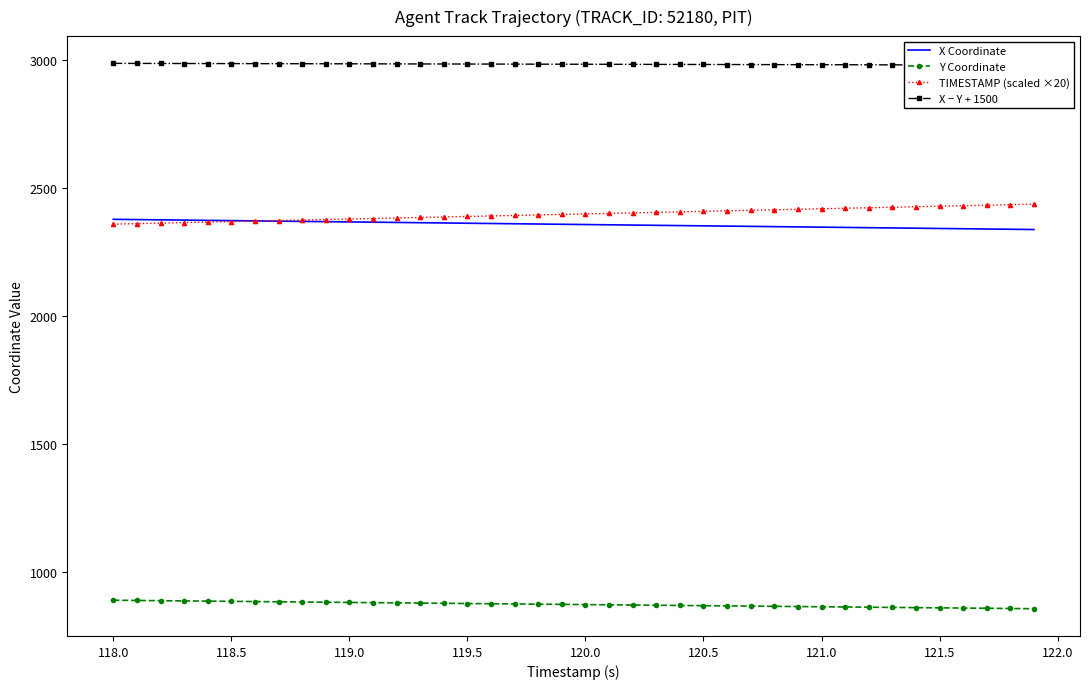

Is it true that TIMESTAMP (scaled ×20) equals 3463.3 at 120.5?

False